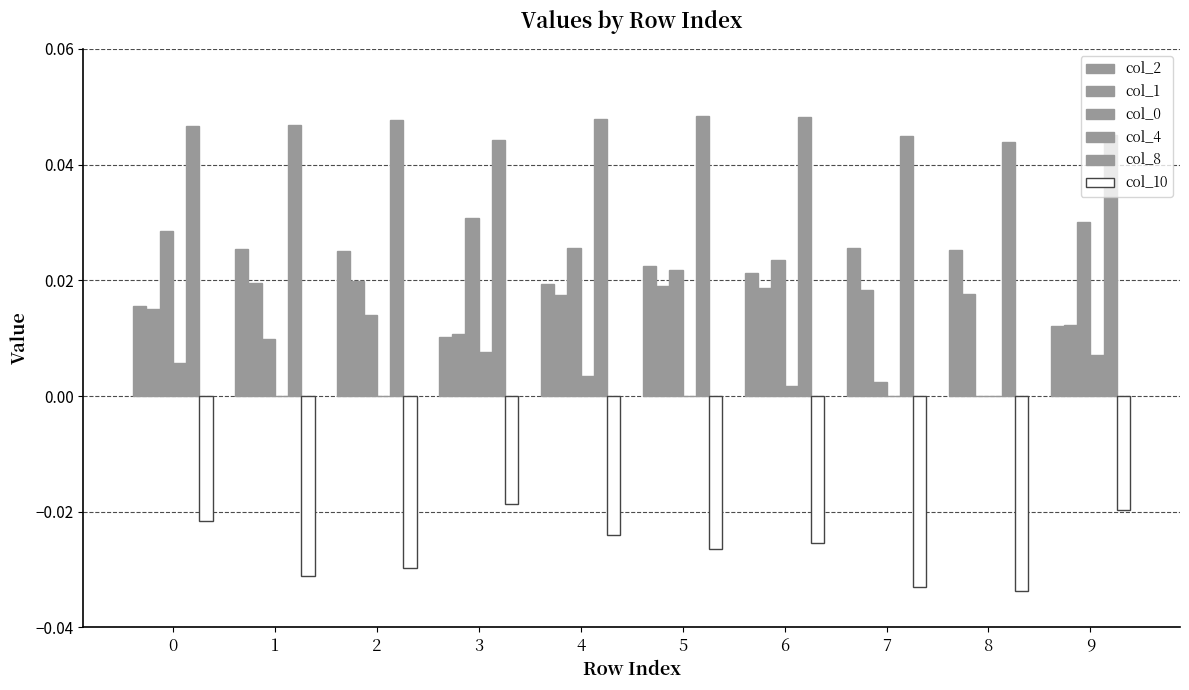

Which series has the largest total across all categories?

col_8